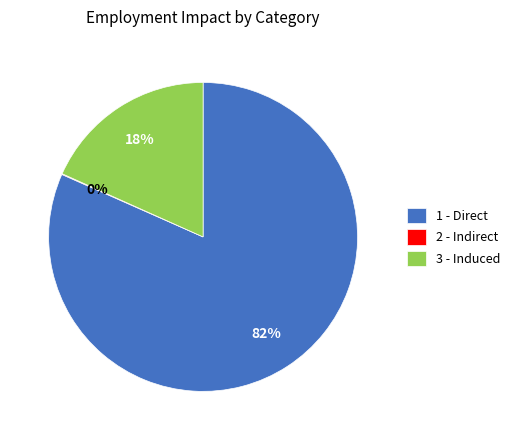

Is there a majority slice in this chart?

Yes